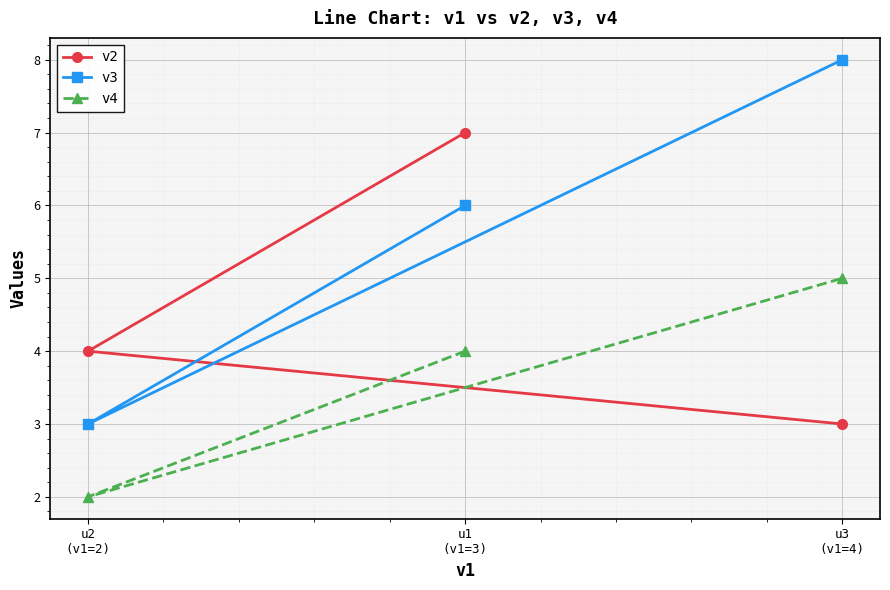

Which series changed the most between u1
(v1=3) and u2
(v1=2)?

v2